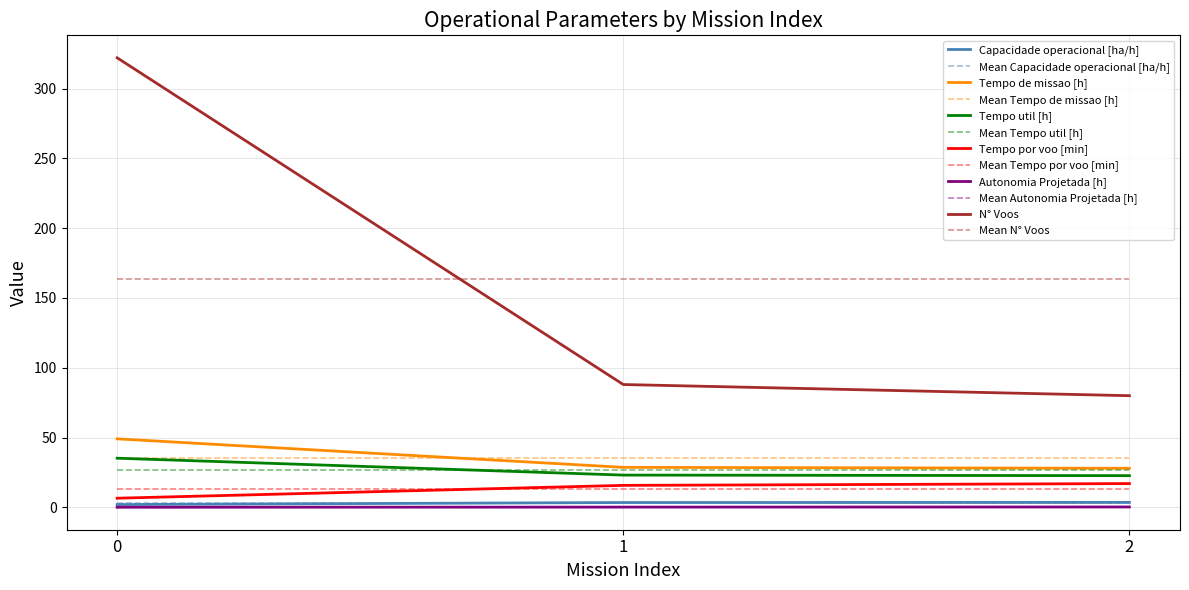

Between 0 and 2, which series saw the biggest shift?

N° Voos